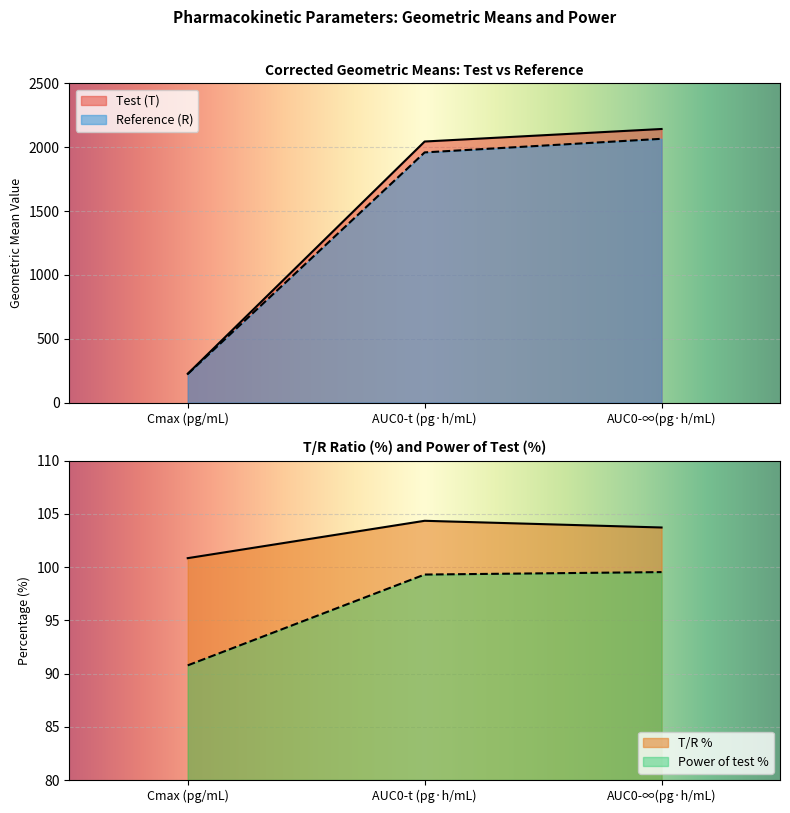

What value does the Power of test % series have at AUC0-t (pg·h/mL)?

99.3